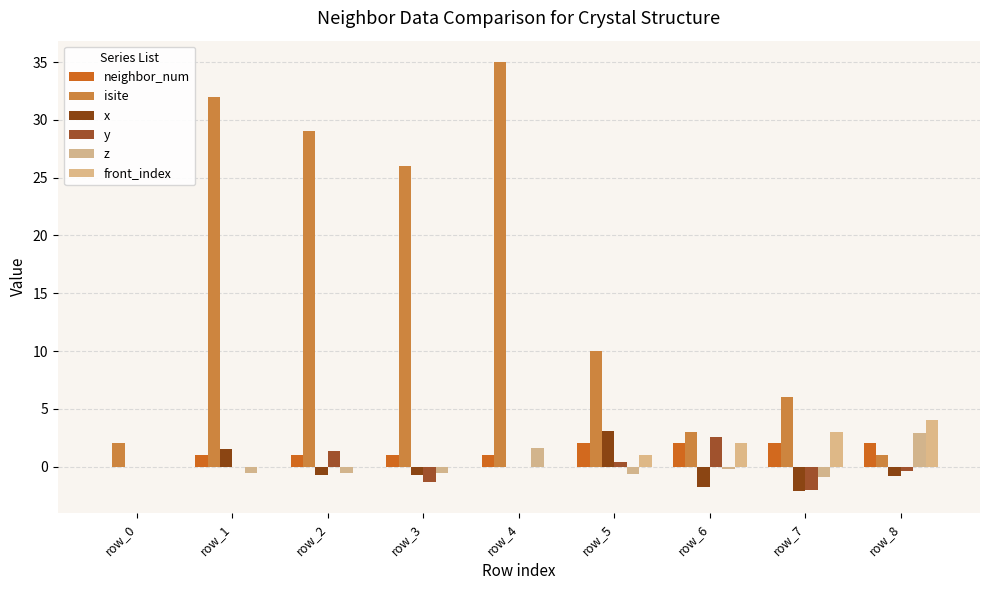

Is the value of y at row_3 greater than the value of z at row_8?

No